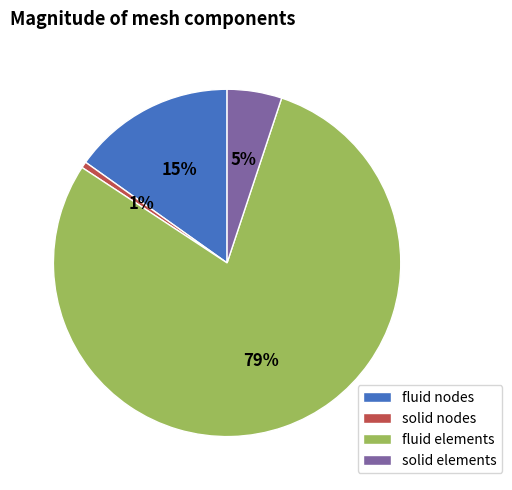

Does fluid elements represent more than half of the total?

Yes